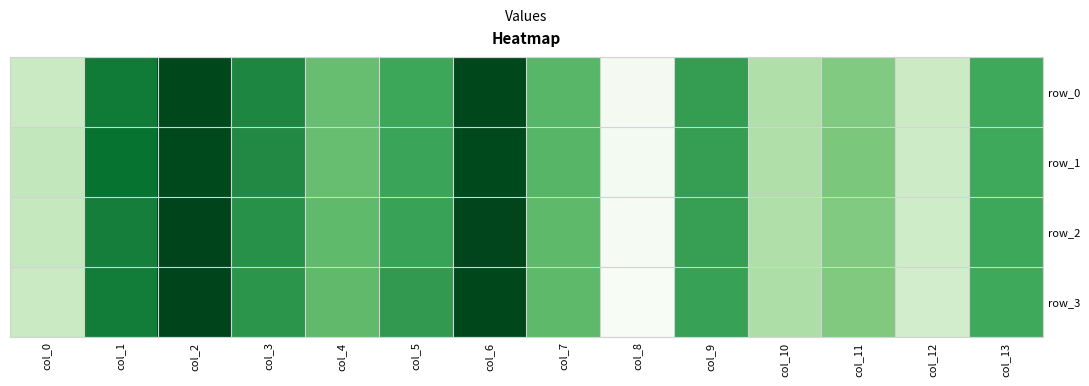

At col_10, list the series in order from smallest to largest.

row_0, row_2, row_1, row_3